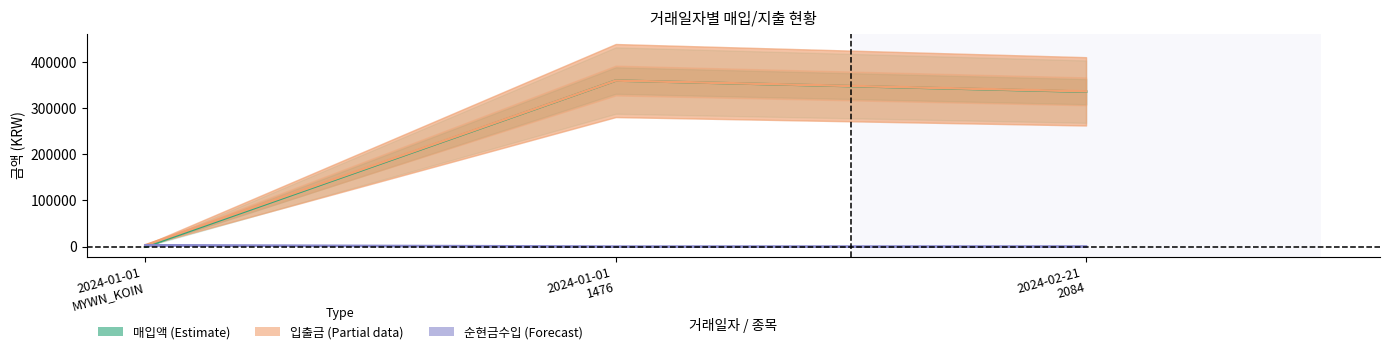

Is the value of 입출금 at 2024-01-01
1476 greater than the value of 매입액 at 2024-02-21
2084?

No